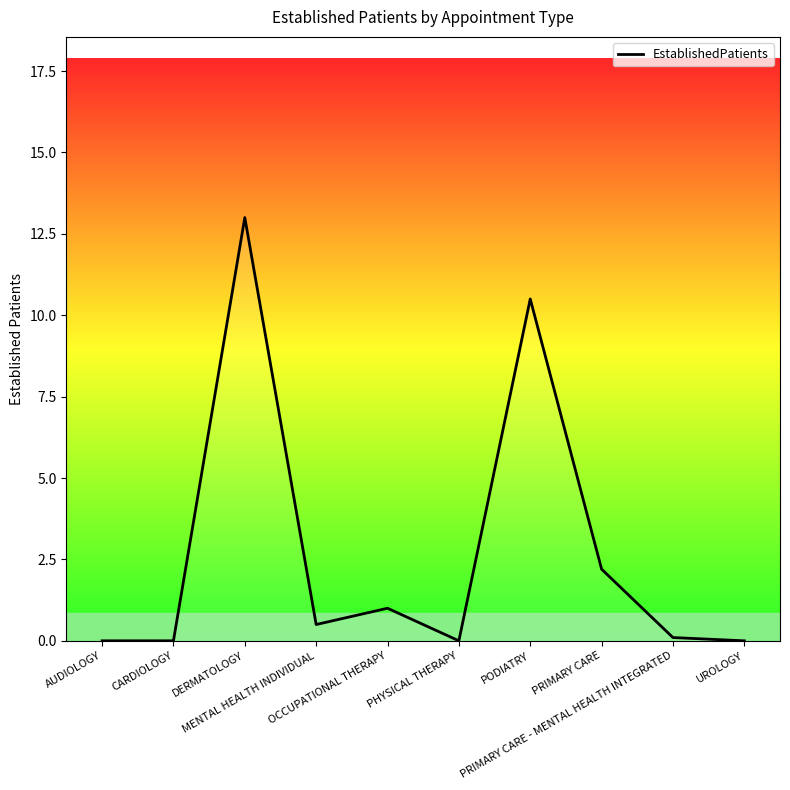

What is the change in value from MENTAL HEALTH INDIVIDUAL to PRIMARY CARE - MENTAL HEALTH INTEGRATED?

-0.4